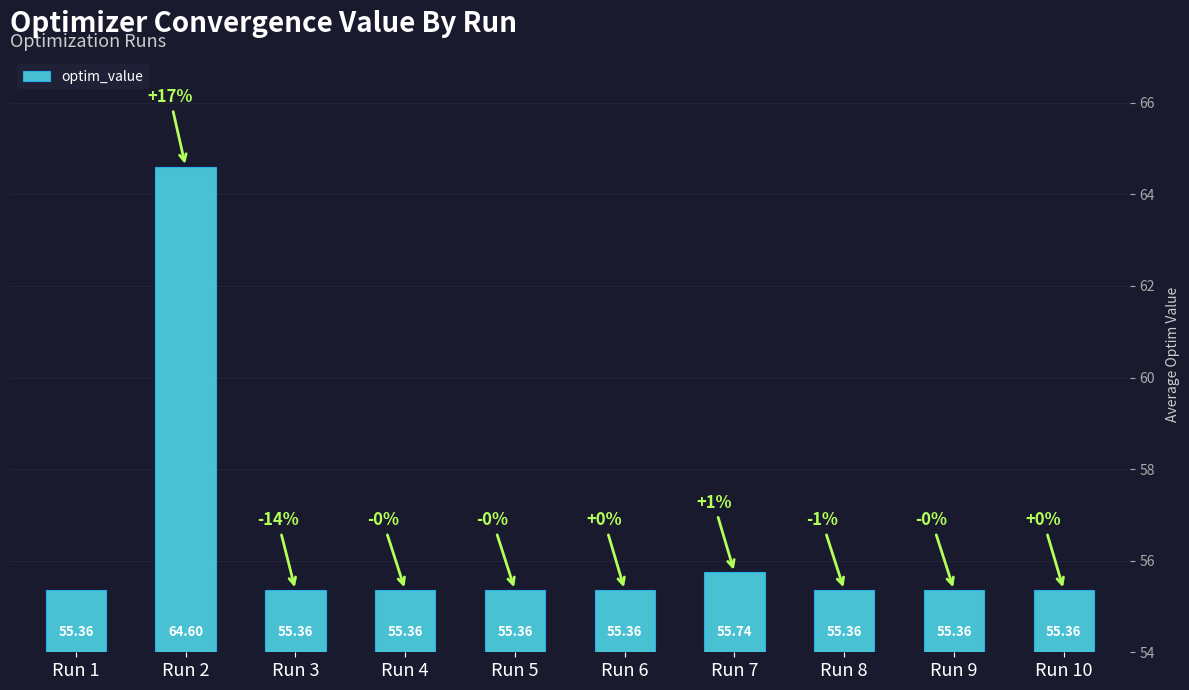

The chart shows a value of 77.2 at Run 4. True or false?

False